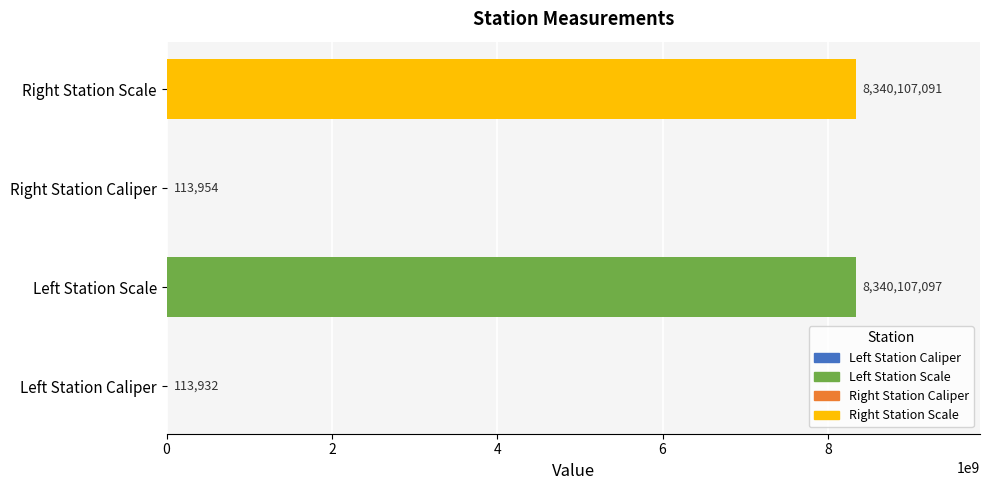

What is the sum of all values?

16680442074